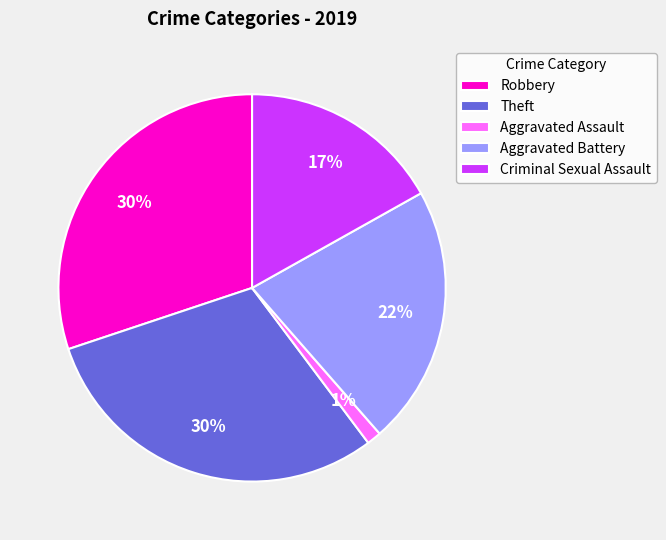

How many segments does this pie chart have?

5